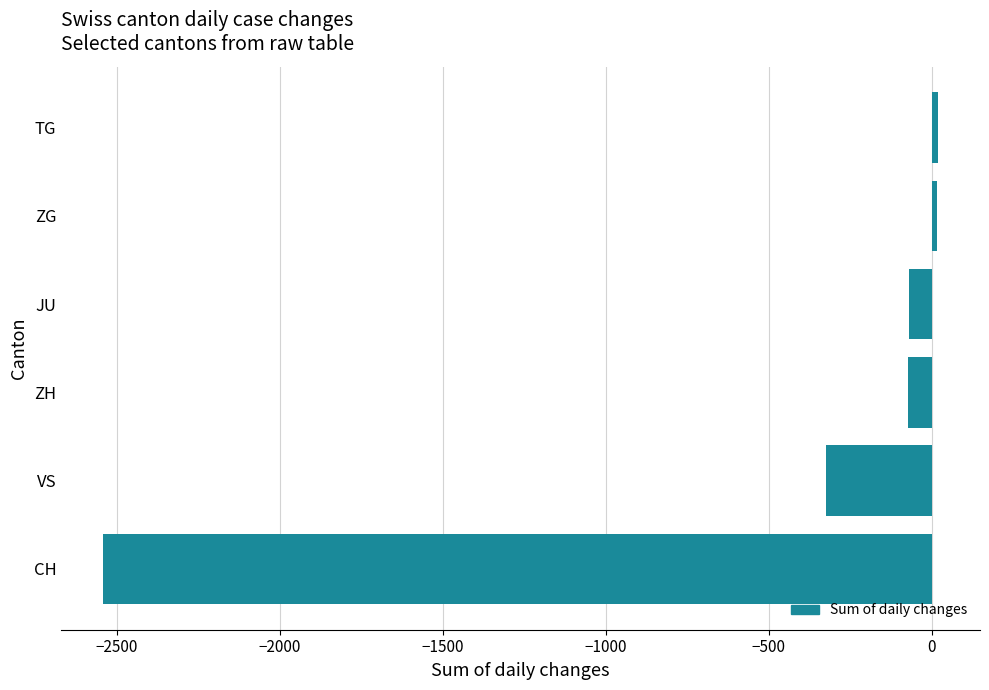

How many bars are there in total?

6